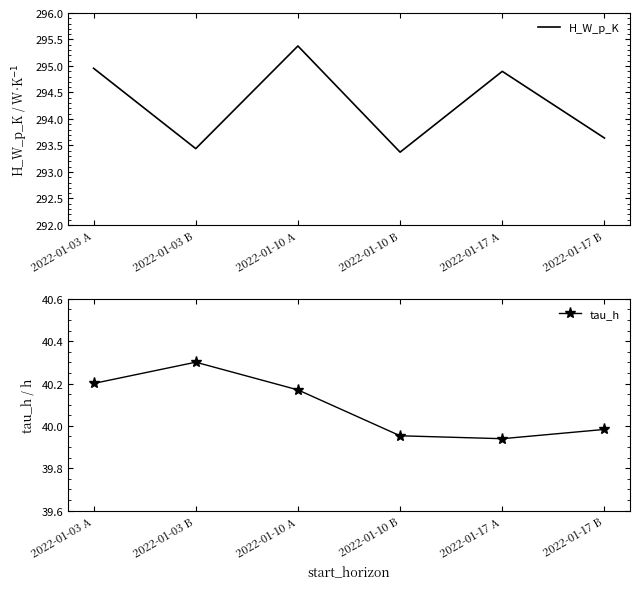

Count the number of data series in this chart.

2